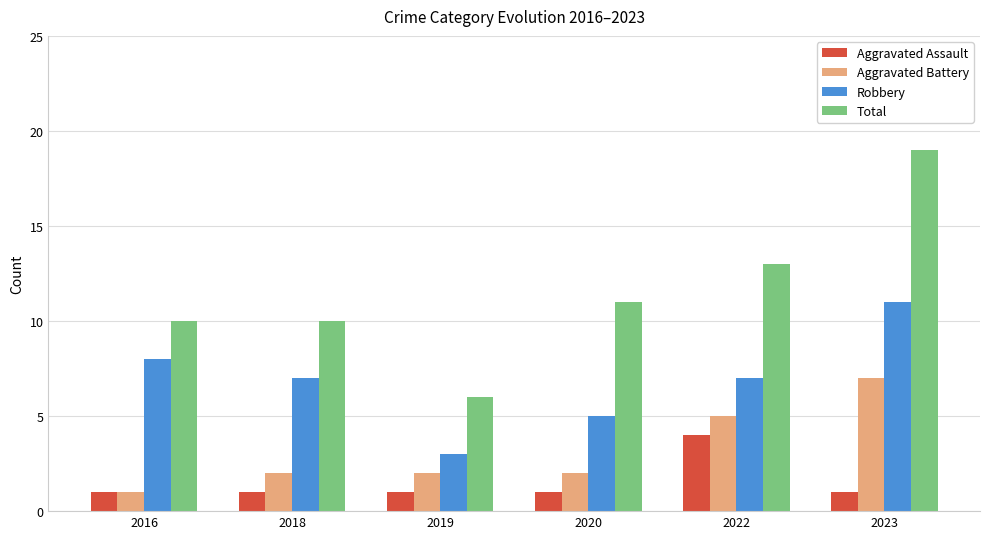

Reading left to right, transcribe all the data shown in this chart.

Aggravated Assault: 1	1	1	1	4	1
Aggravated Battery: 1	2	2	2	5	7
Robbery: 8	7	3	5	7	11
Total: 10	10	6	11	13	19